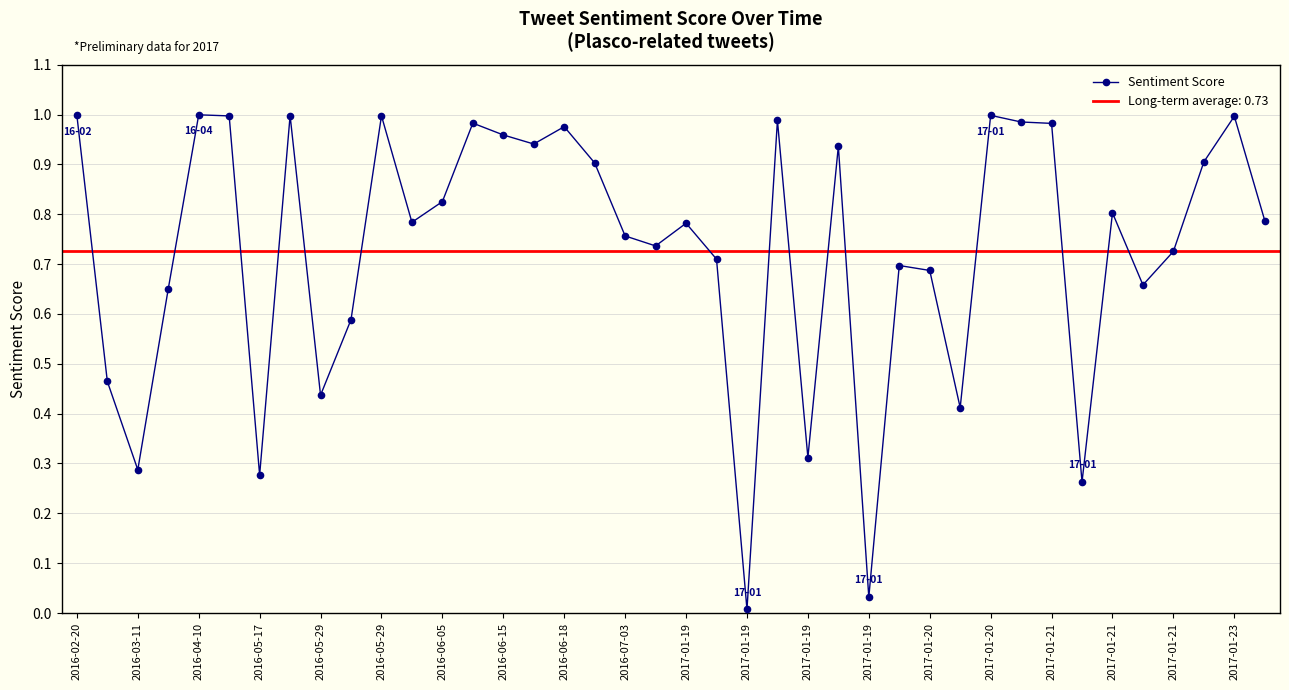

Is this an area chart (filled region under the line)?

No